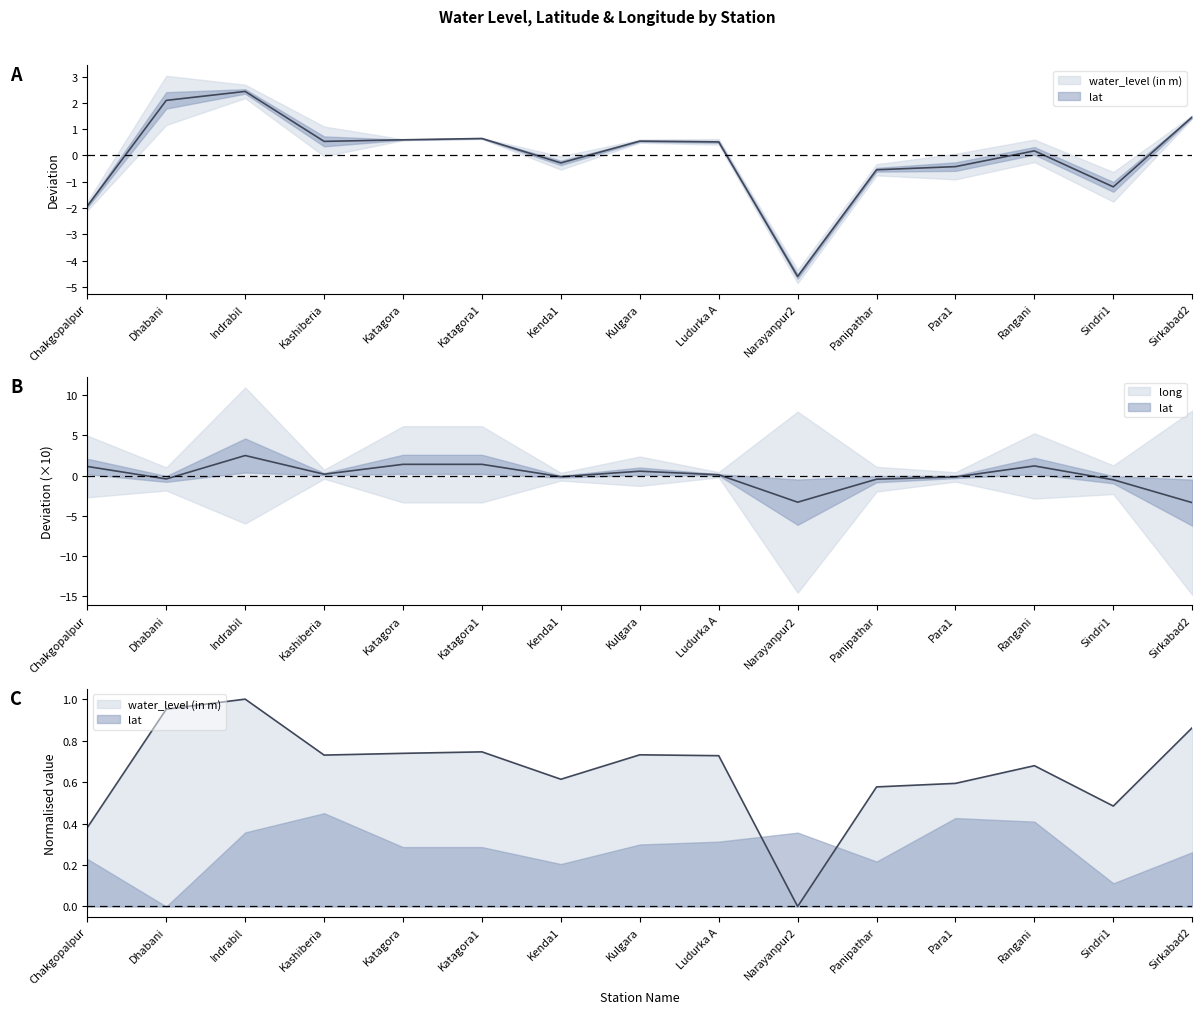

Which series has the largest range (max minus min)?

long